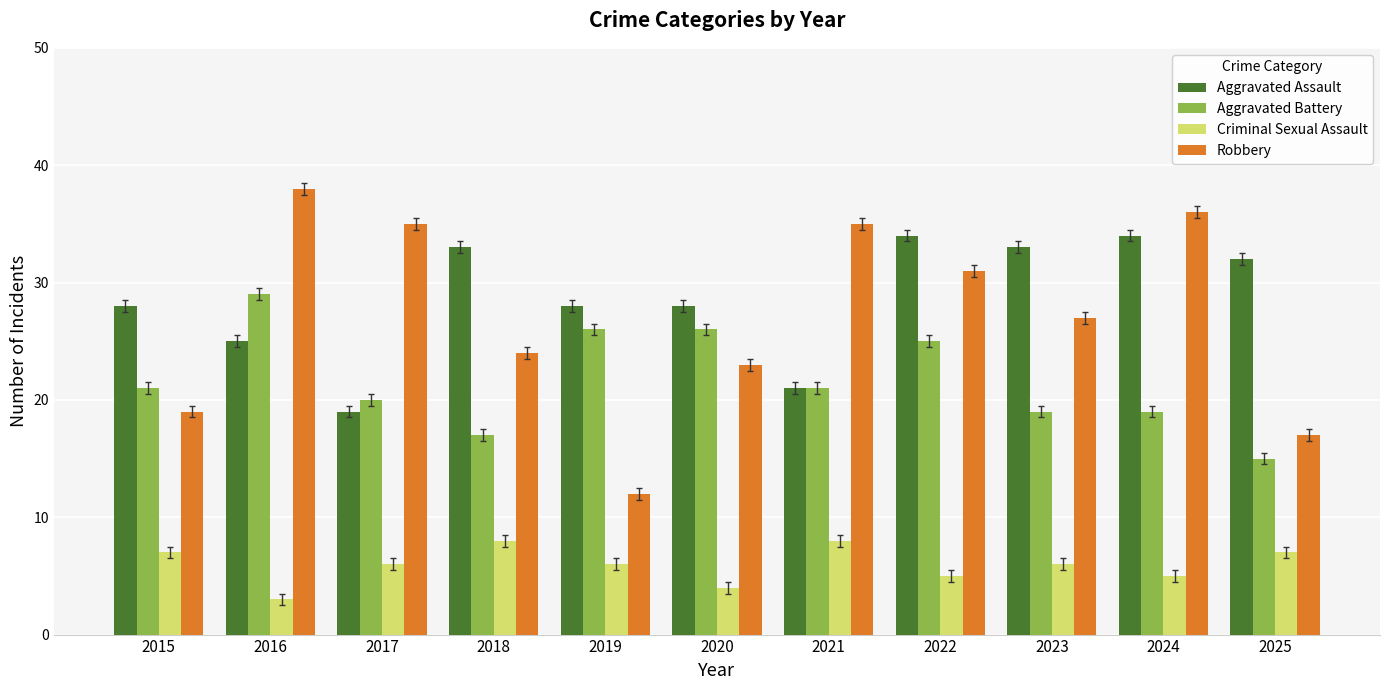

What is the difference between the Criminal Sexual Assault values at 2017 and 2024?

1